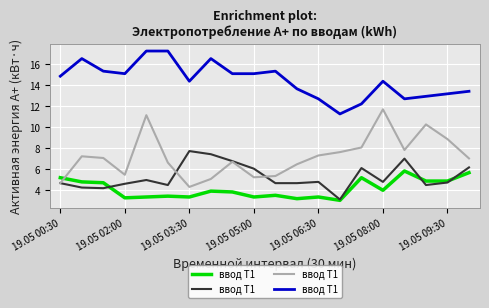

What is the minimum value shown in the chart?

3.0